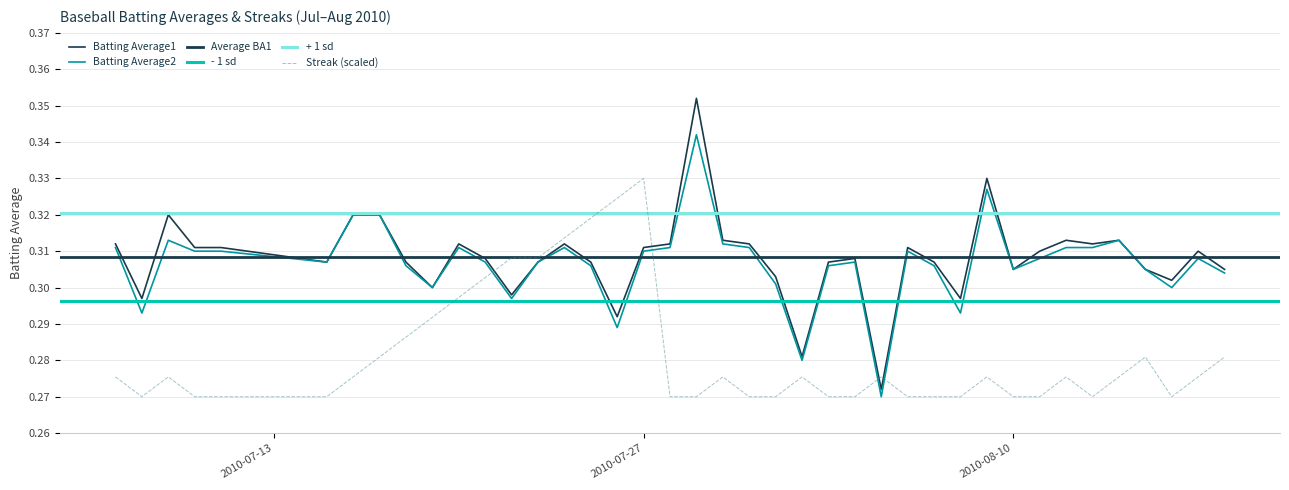

At which label is Streak closest to 0?

2010-07-08